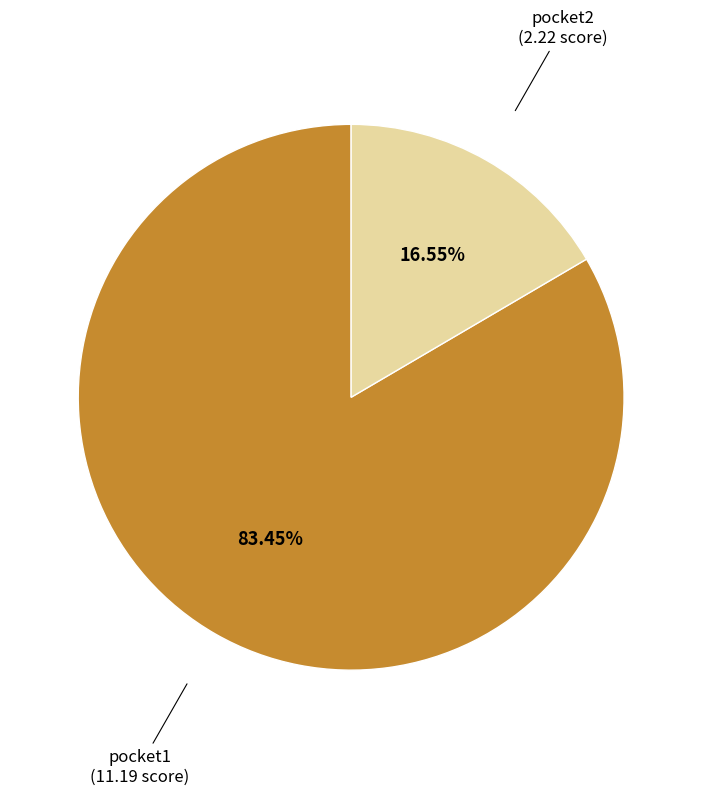

Is there any slice that represents more than half of the pie?

Yes